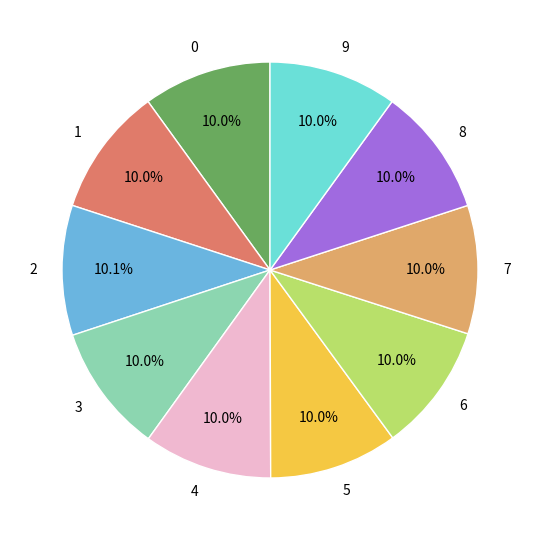

Does any single category account for the majority?

No